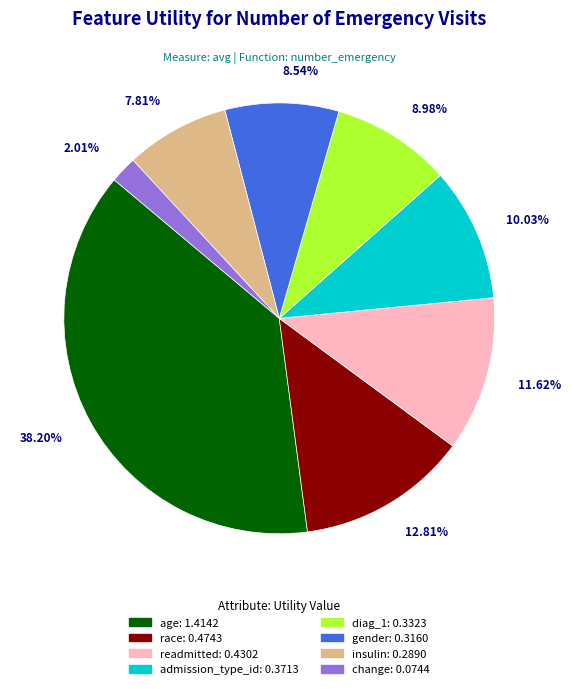

Does readmitted account for over 50% of the chart?

No